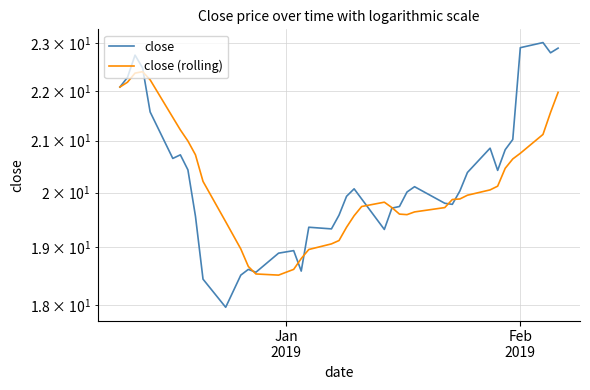

What is the sum of all close values?

812.8